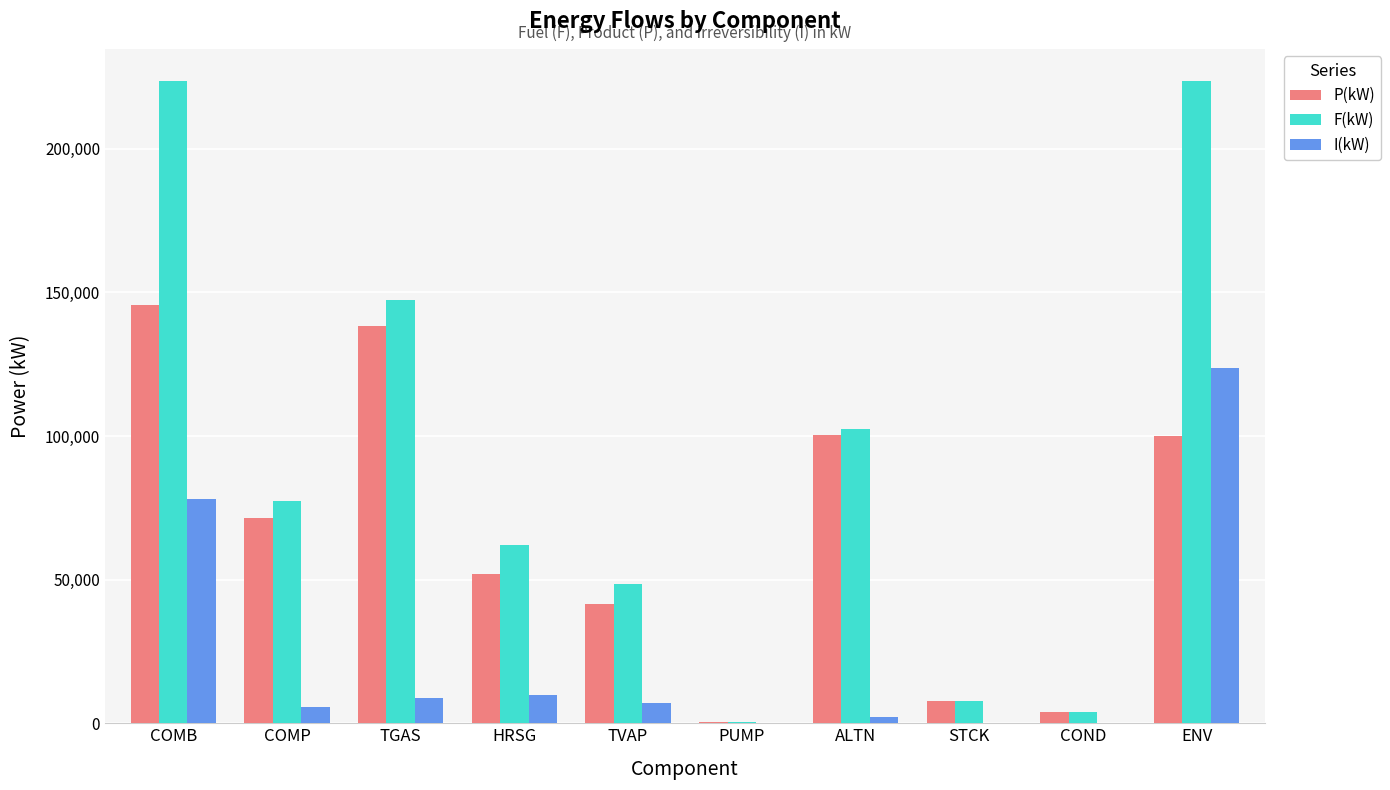

At which label is F(kW) closest to 112030?

ALTN